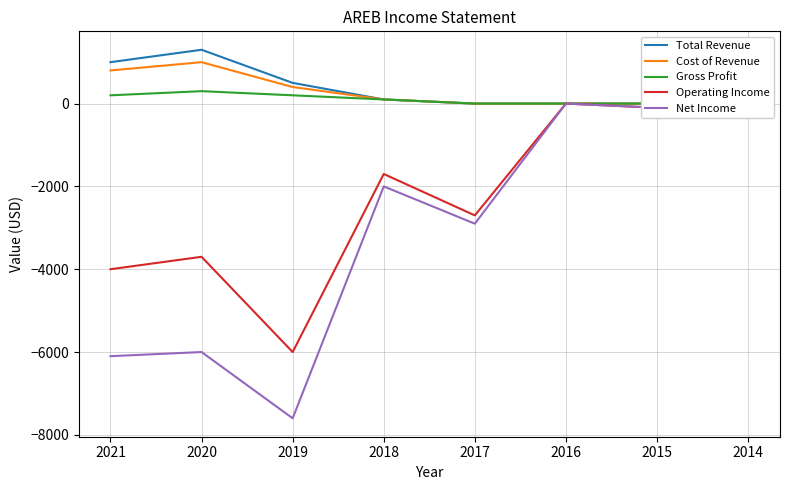

What is the difference between the maximum and minimum values in the Net Income series?

7600